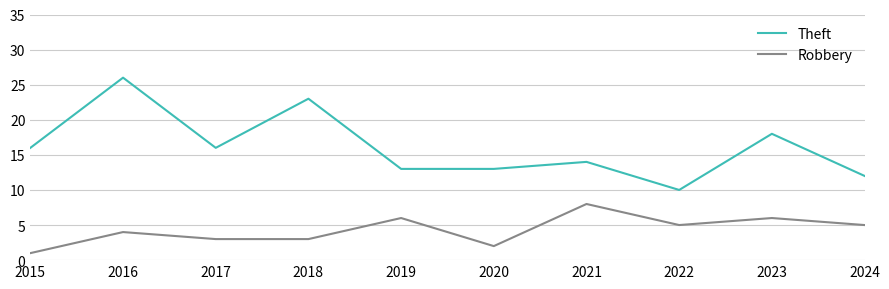

The Theft series shows 8 at 2020. True or false?

False